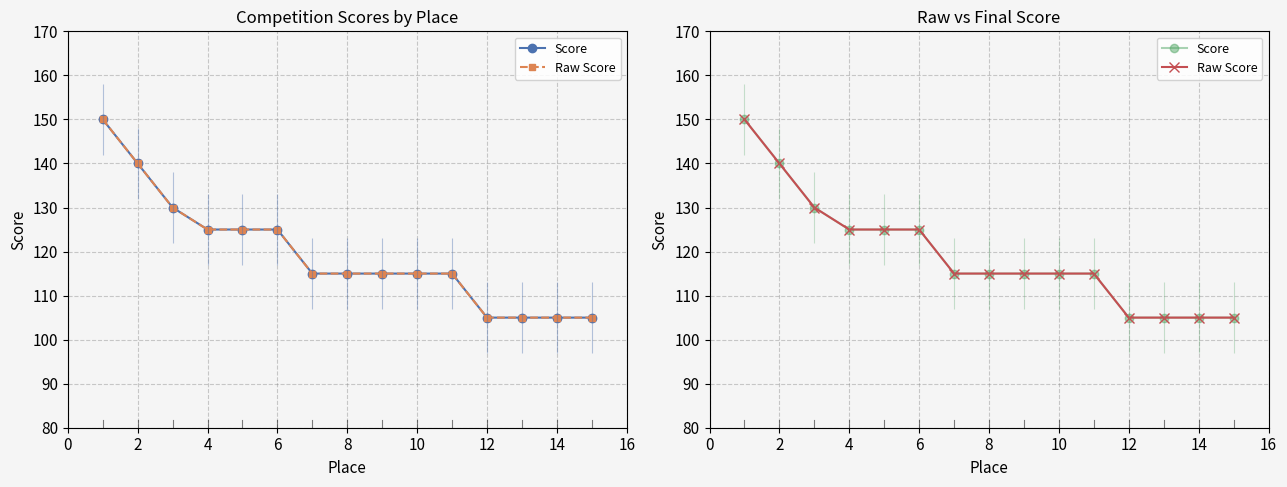

True or false: Score and Raw Score cross at least once.

False